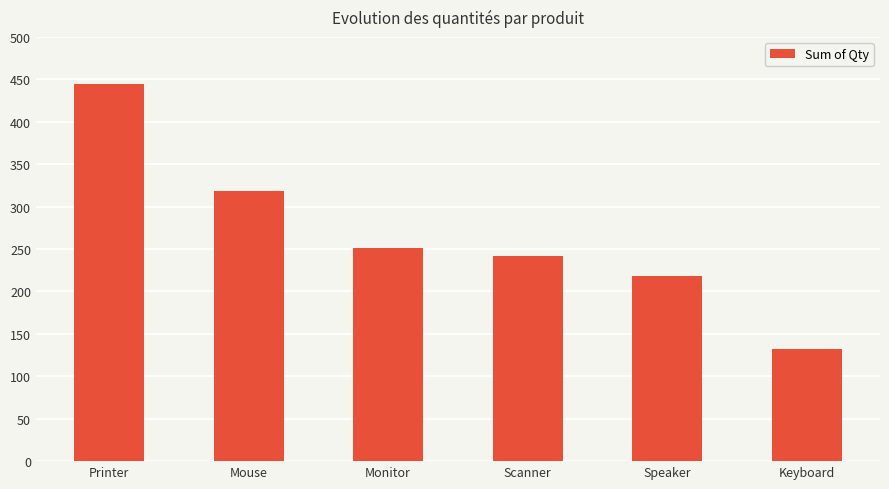

Rank the categories by value from lowest to highest.

Keyboard, Speaker, Scanner, Monitor, Mouse, Printer